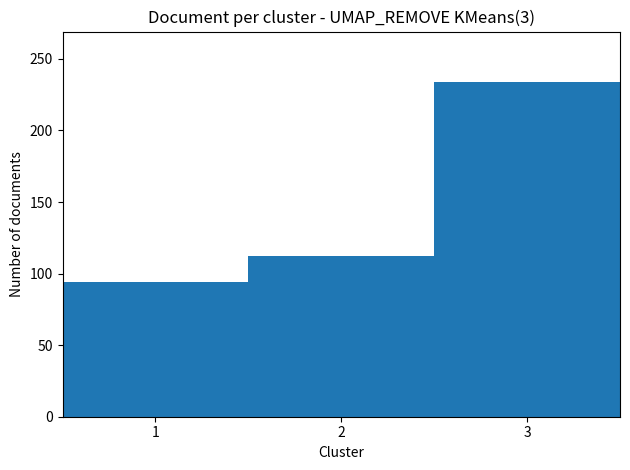

List the labels in order of value, largest first.

3, 2, 1